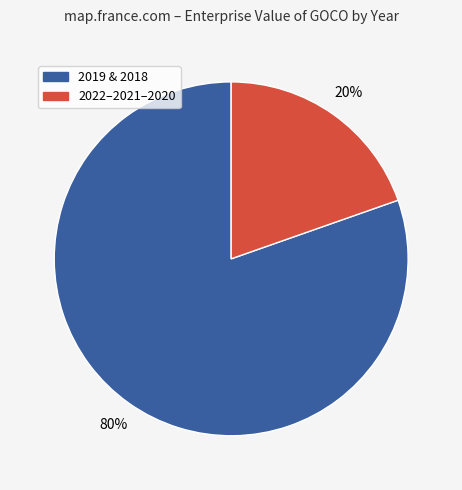

Does any single category account for the majority?

Yes